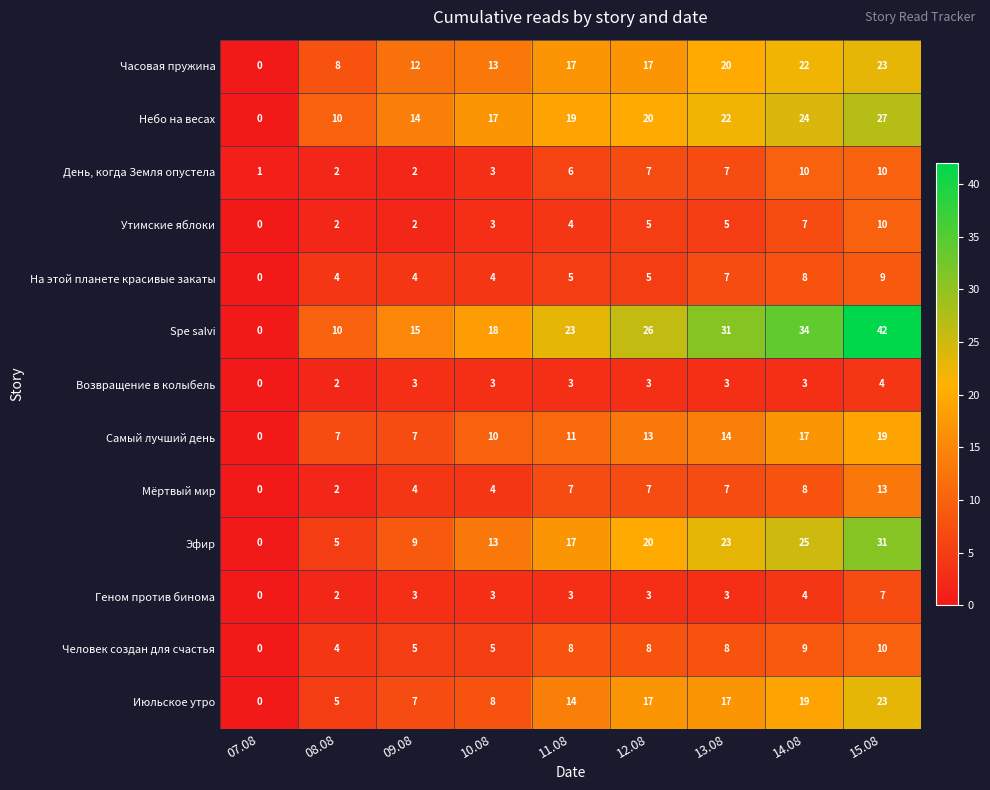

What is the spread (max minus min) of values at 14.08?

31